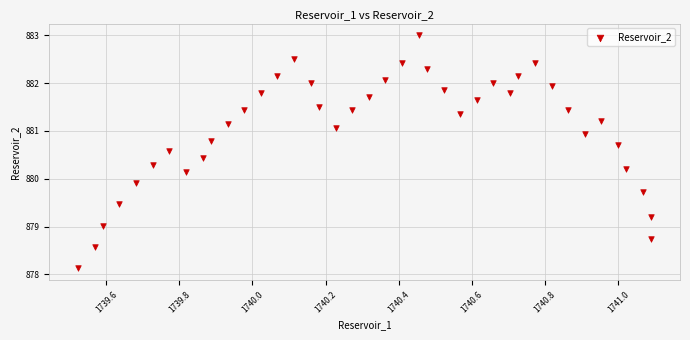

What is the range of Y values (max minus min)?

4.9